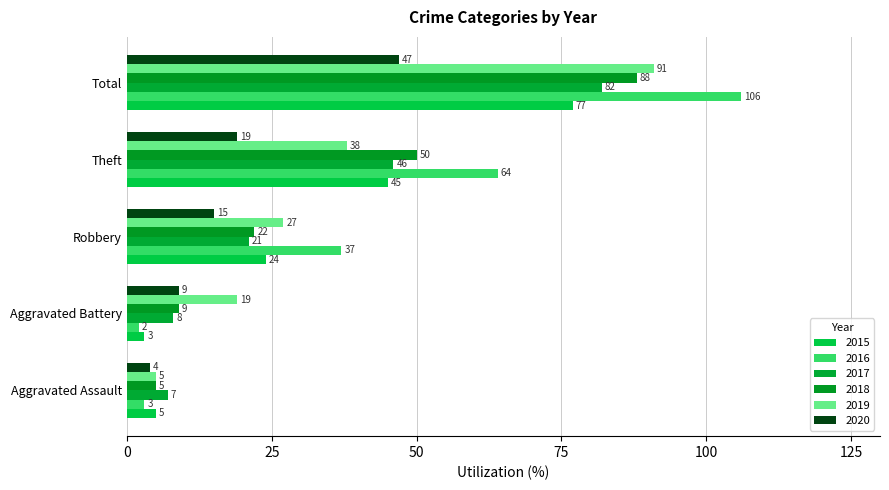

At Aggravated Assault, list the series in order from smallest to largest.

2016, 2020, 2015, 2018, 2019, 2017